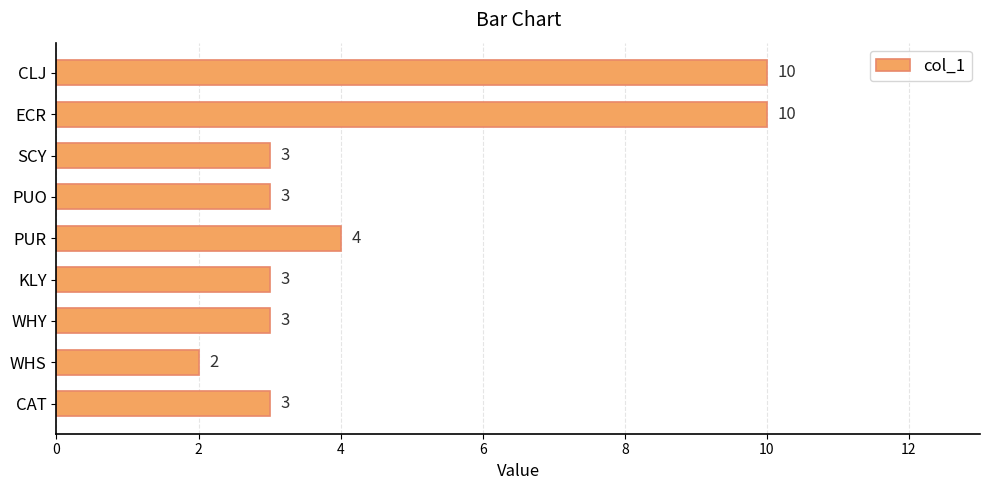

What is the sum of all values?

41